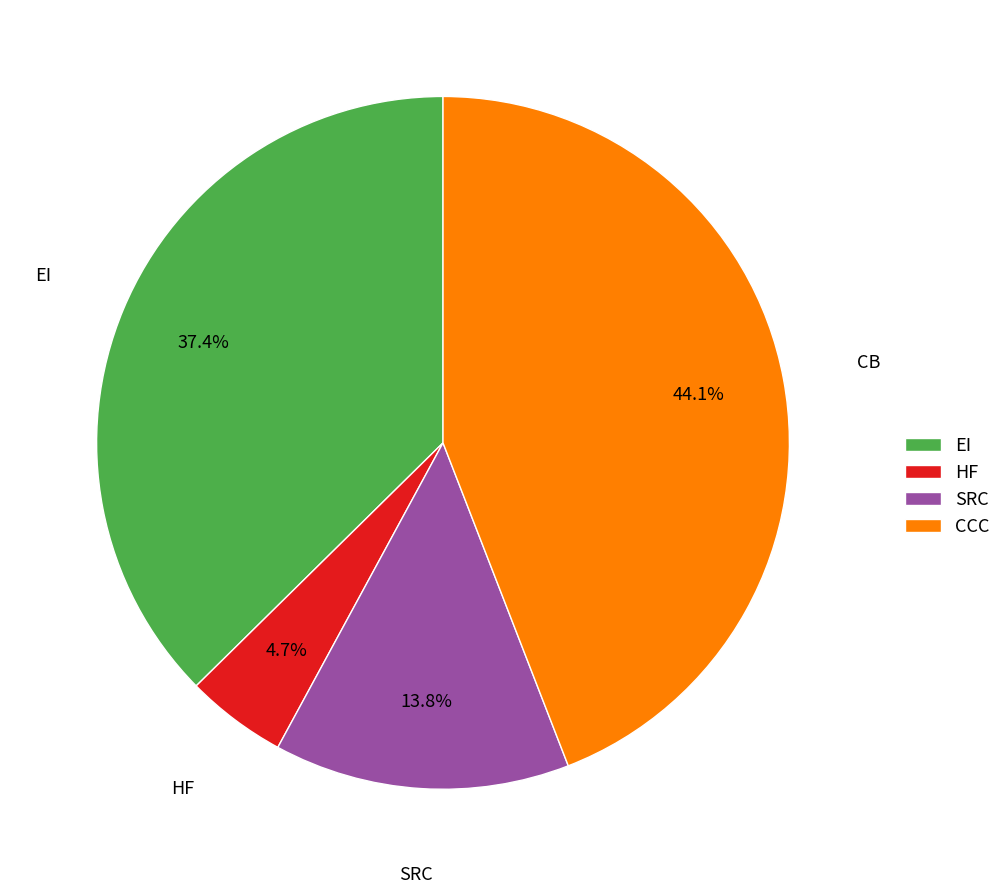

Does HF account for over 50% of the chart?

No